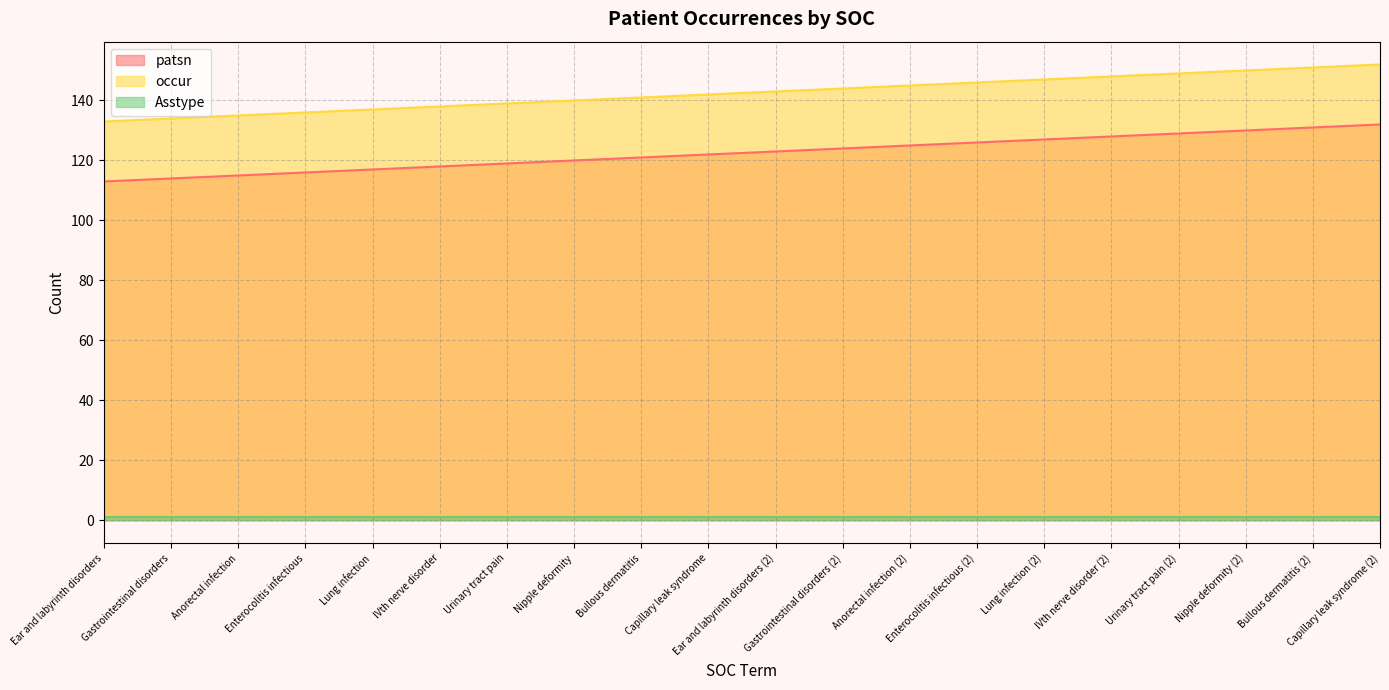

How many lines are shown in the chart?

3